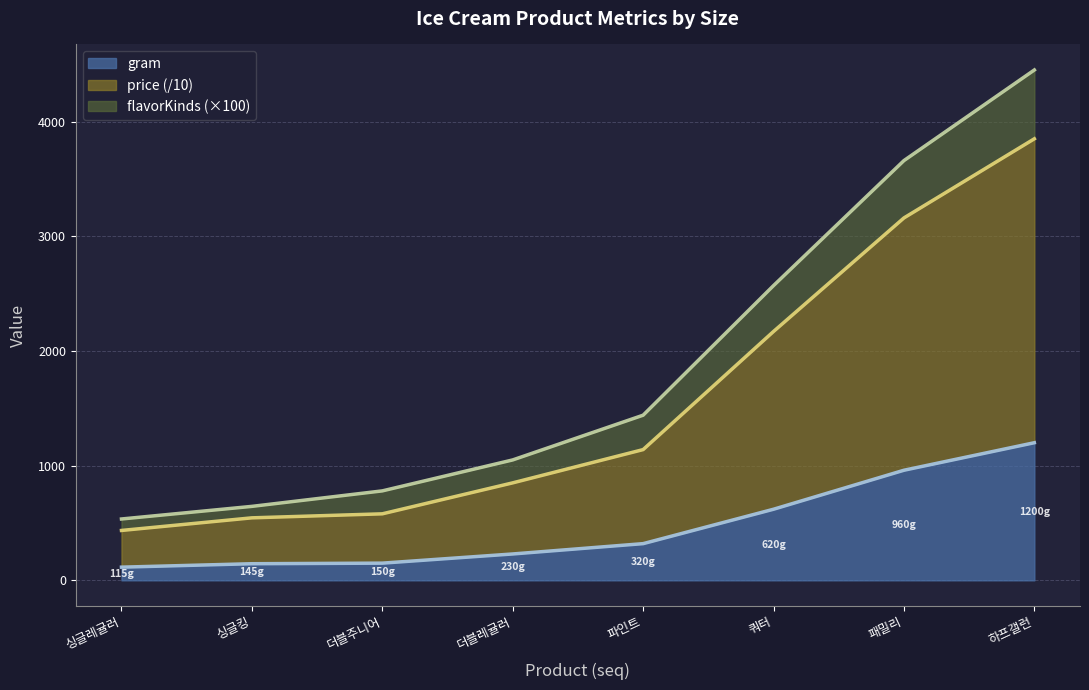

What is the label of the 7th point from the right?

싱글킹